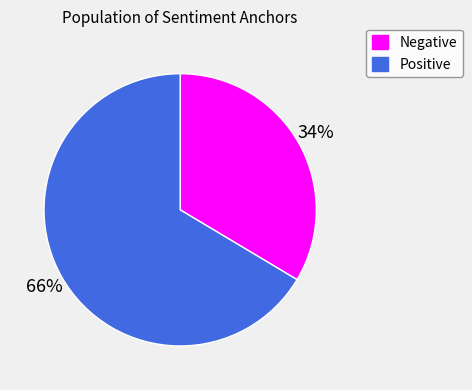

How many slices are in this pie chart?

2